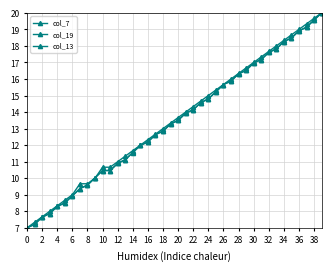

True or false: col_13 and col_7 intersect in this chart.

True